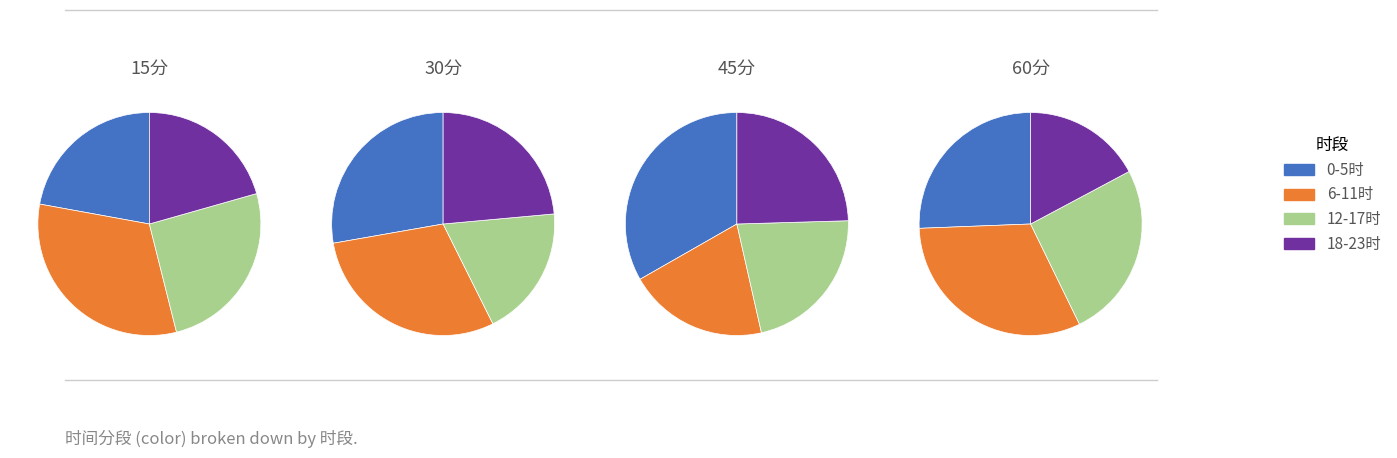

Rank the series by their maximum value, from highest to lowest.

15分, 60分, 30分, 45分